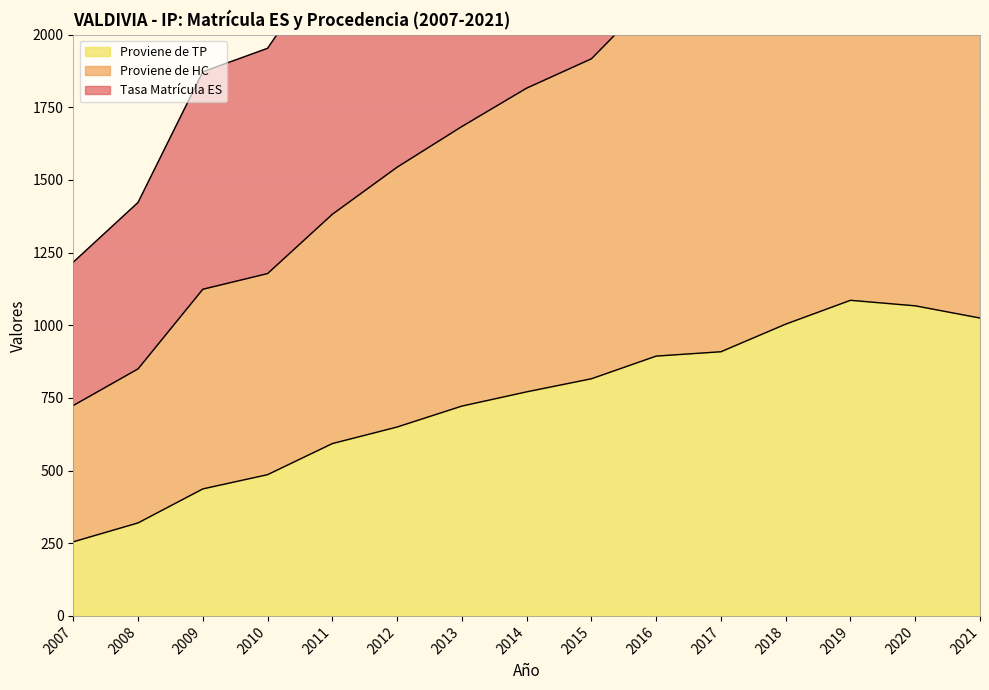

The Proviene de TP series shows 1577 at 2021. True or false?

False